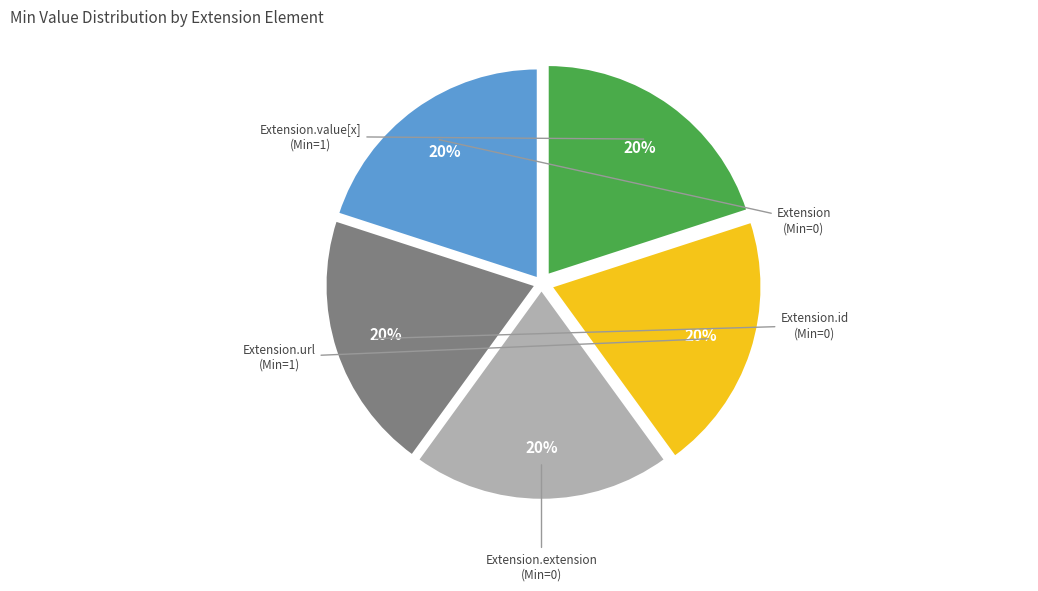

Is there any slice that represents more than half of the pie?

No